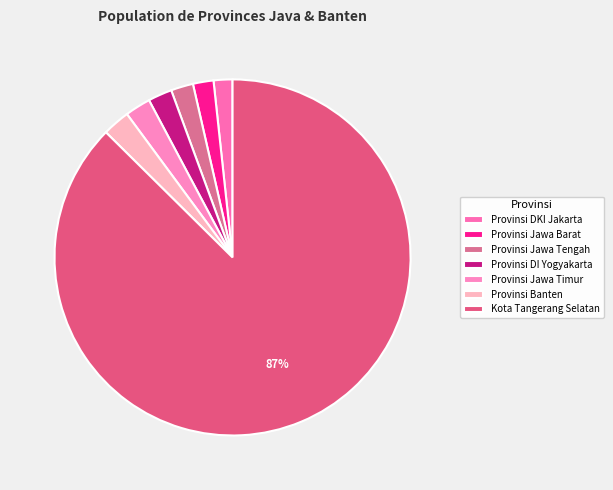

Is there a majority slice in this chart?

Yes